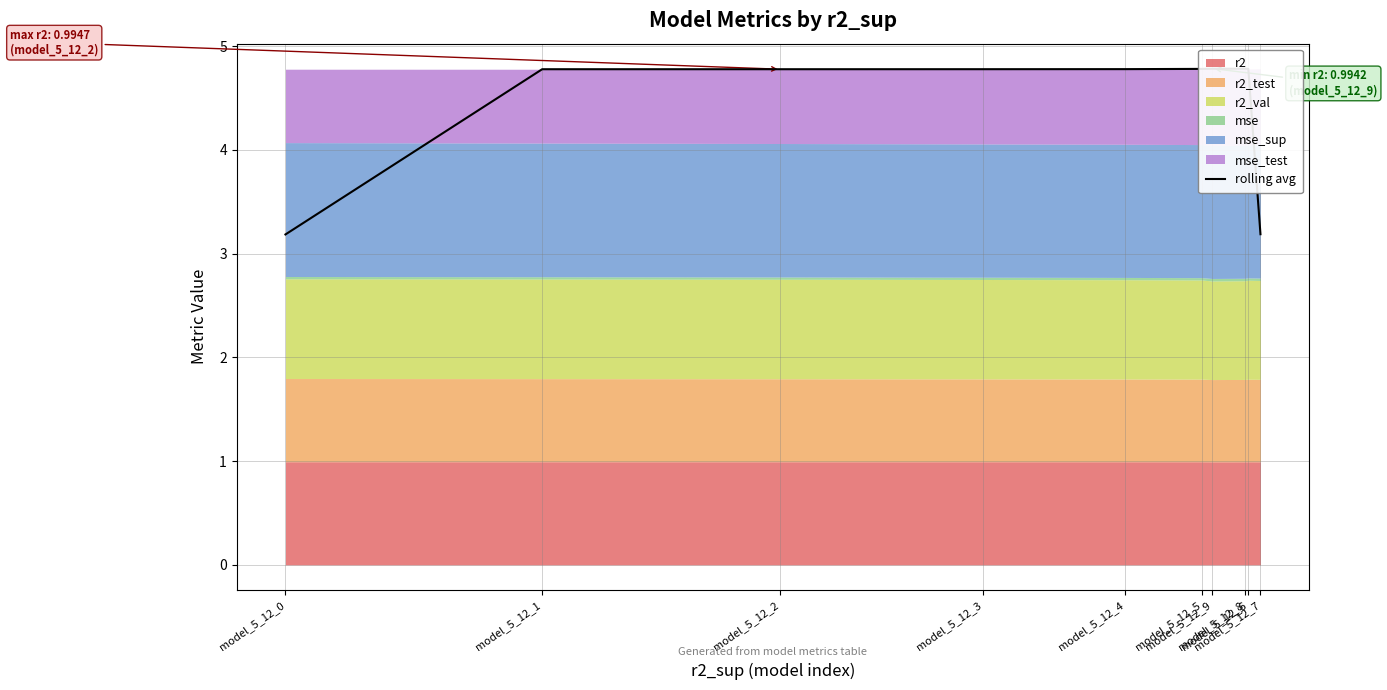

Is it true that the value at model_5_12_4 is 1.5?

False